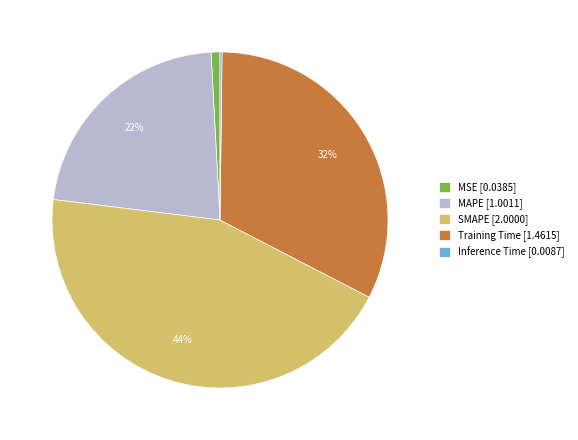

Is it true that MAPE [1.0011] is 32% of the pie?

False